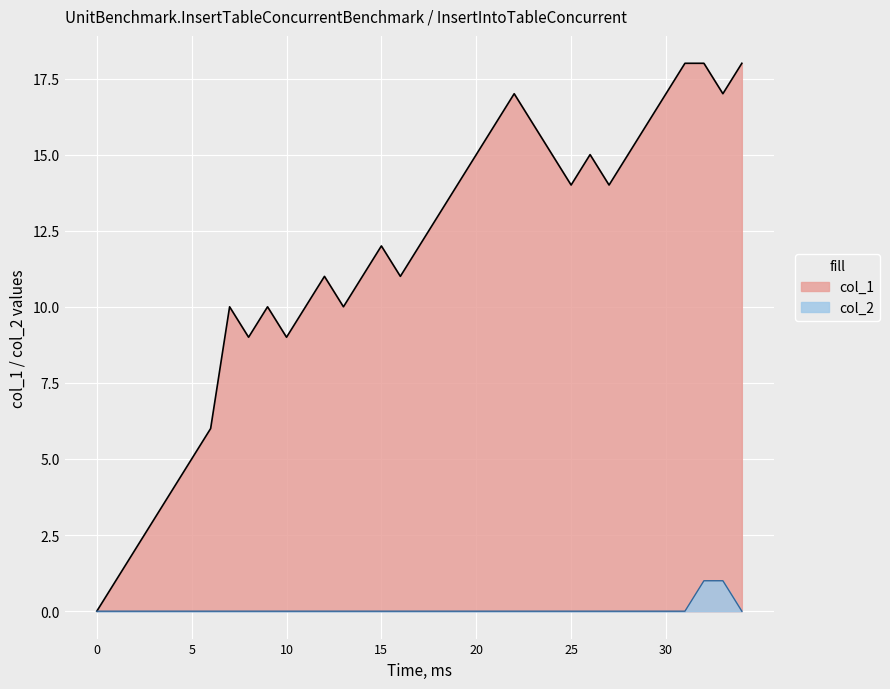

What is the label of the 16th point from the left?

15